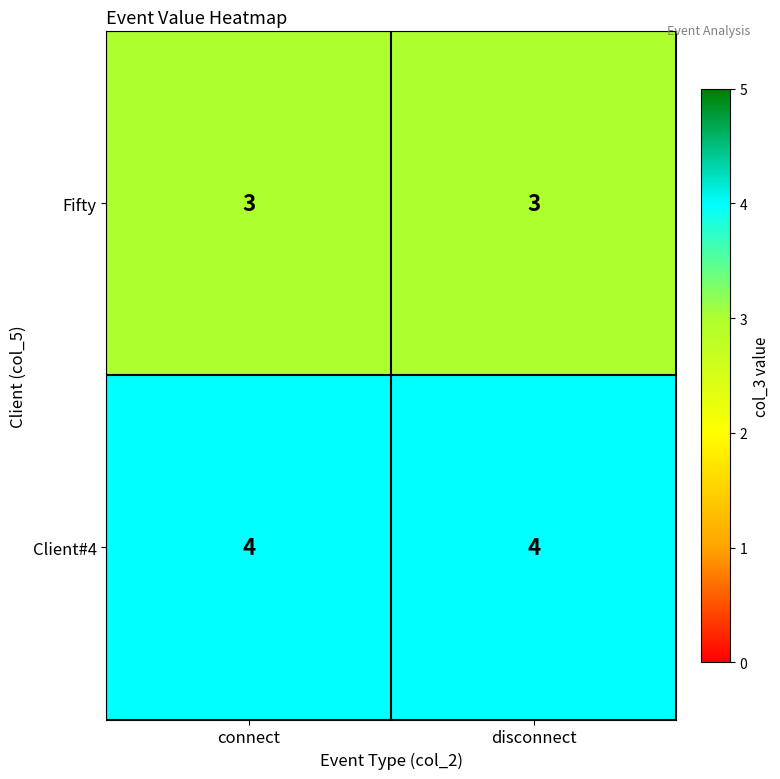

What is the average value of the Fifty series?

3